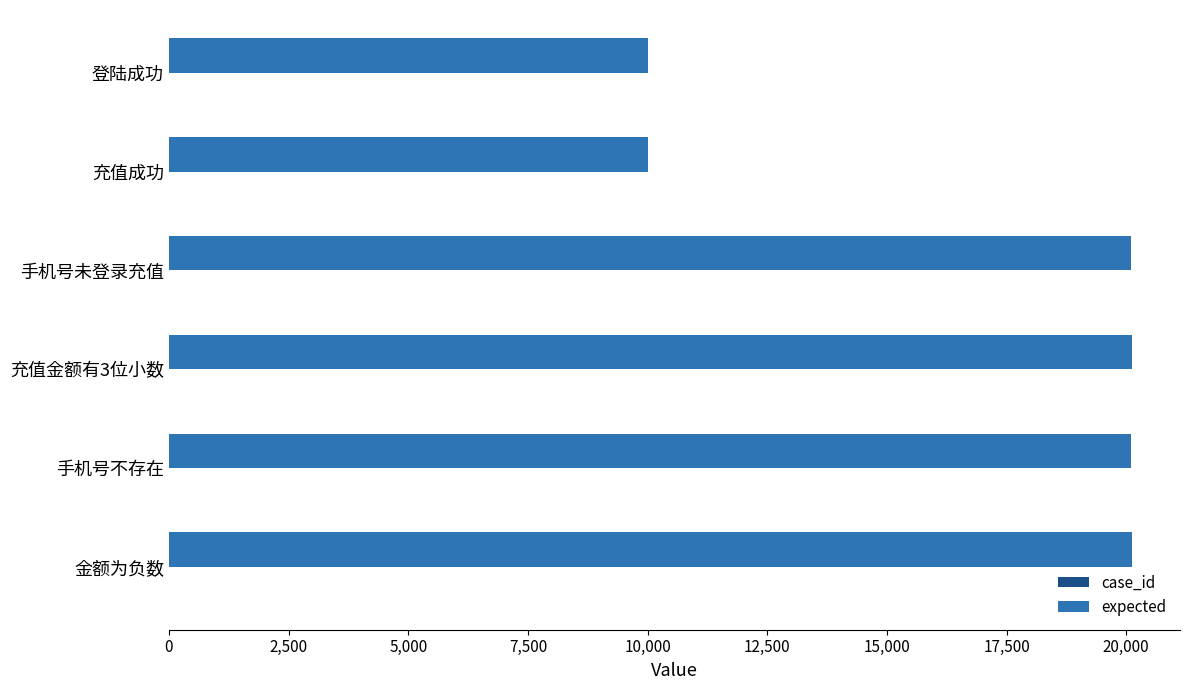

Between 充值成功 and 手机号不存在, which series saw the biggest shift?

expected